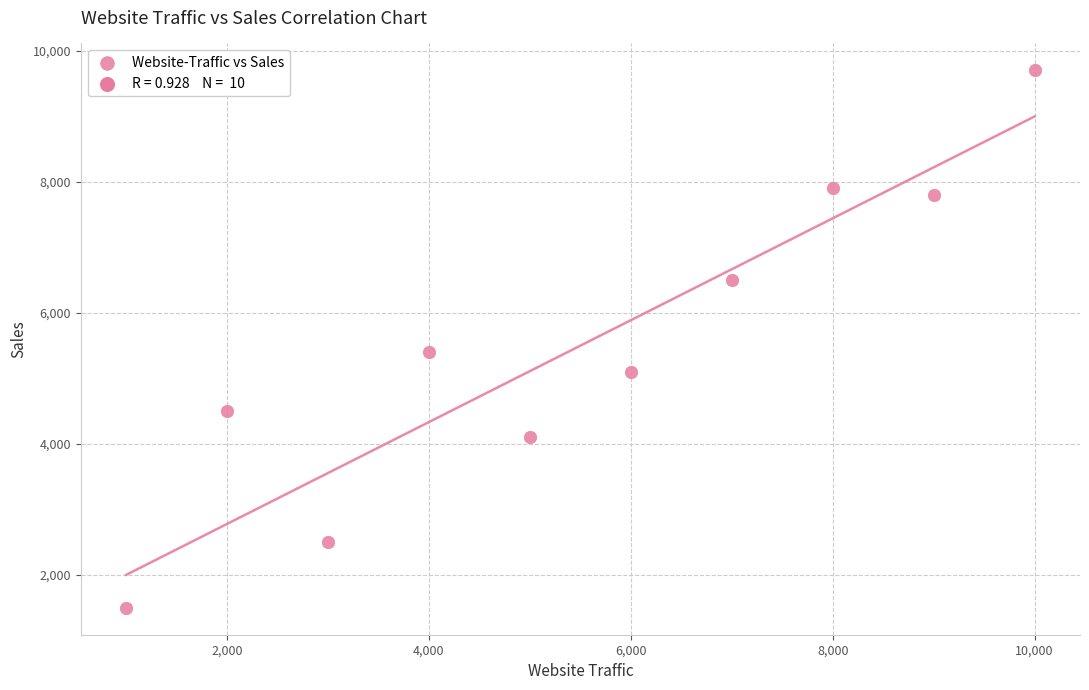

What is the average X value?

5500